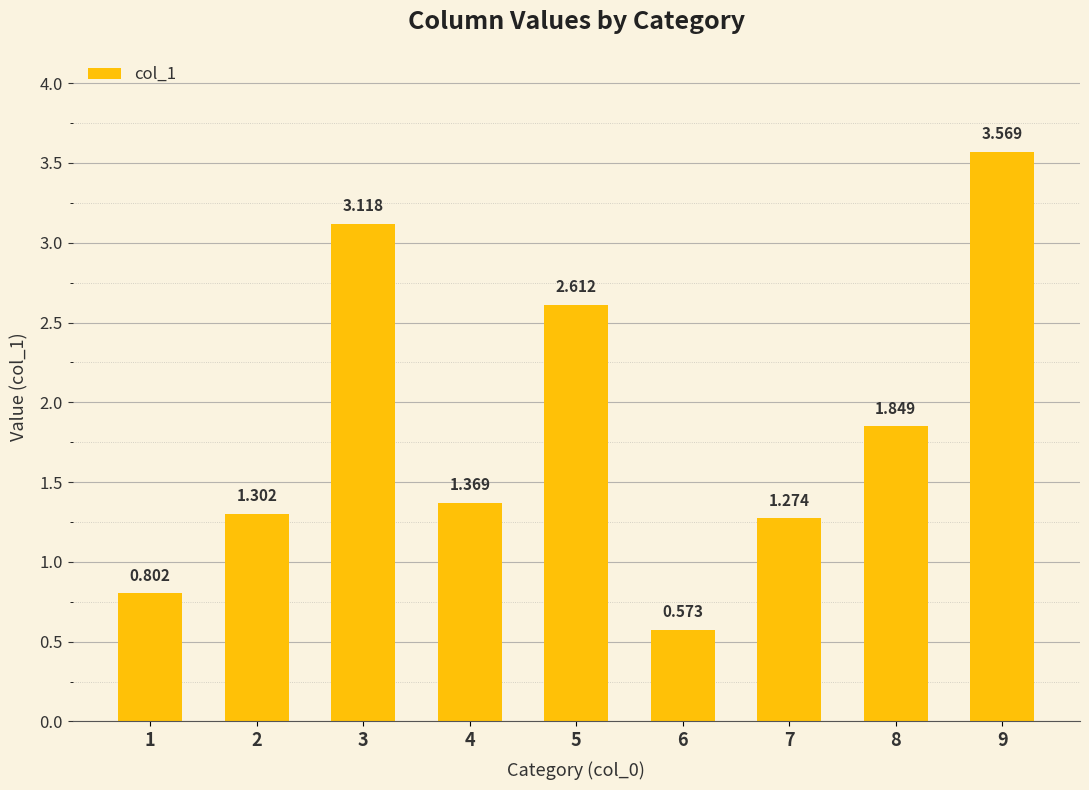

At which label does the data first exceed 1?

2